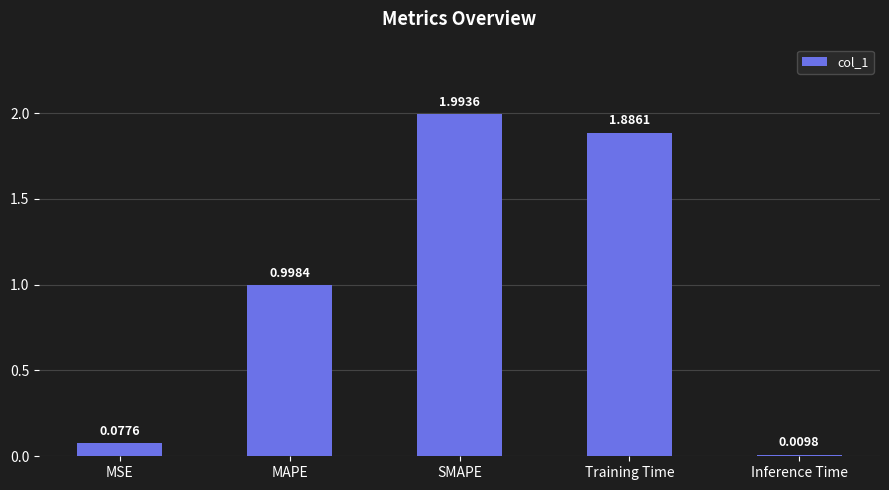

What is the greatest value displayed?

2.0